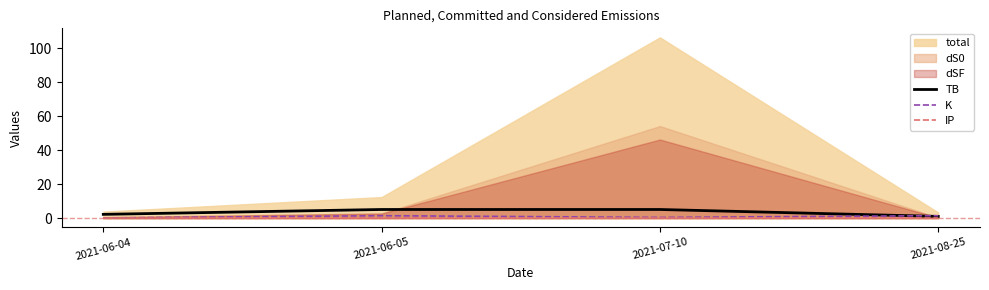

The K series shows 1.5 at 2021-06-05. True or false?

True